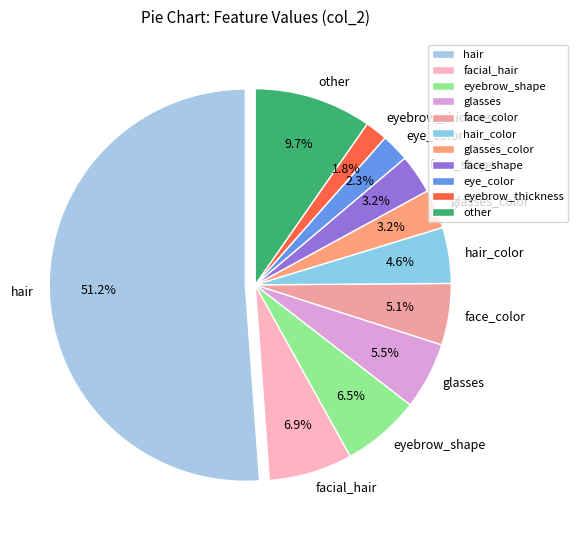

Which category accounts for the majority?

hair